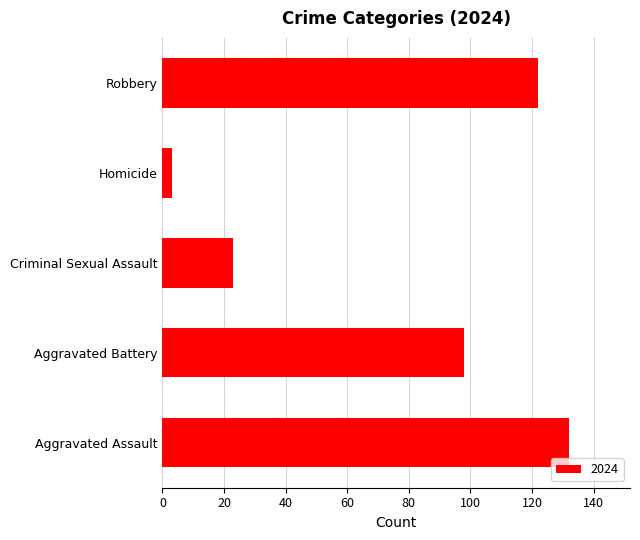

At which label is the value closest to 67?

Aggravated Battery